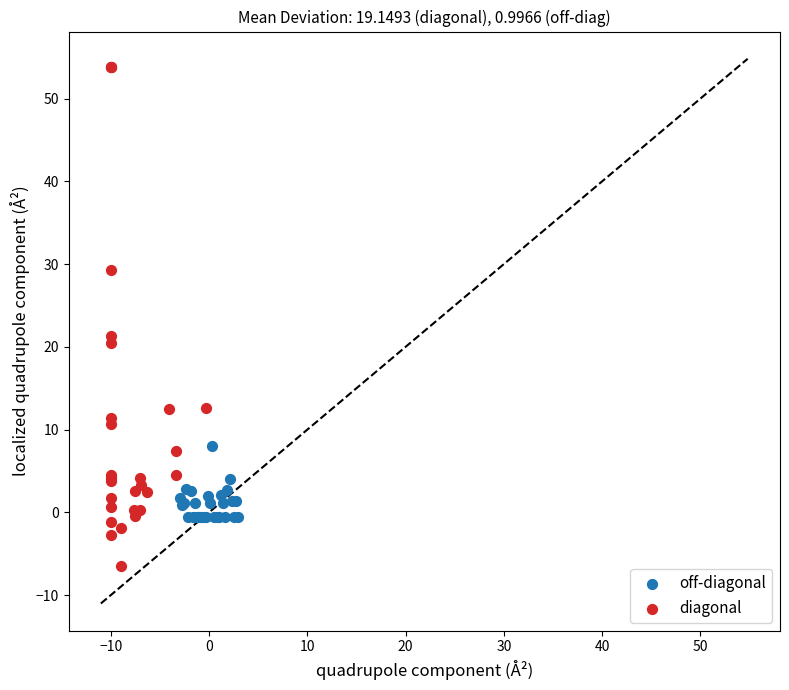

Which series contains the lowest Y value?

diagonal